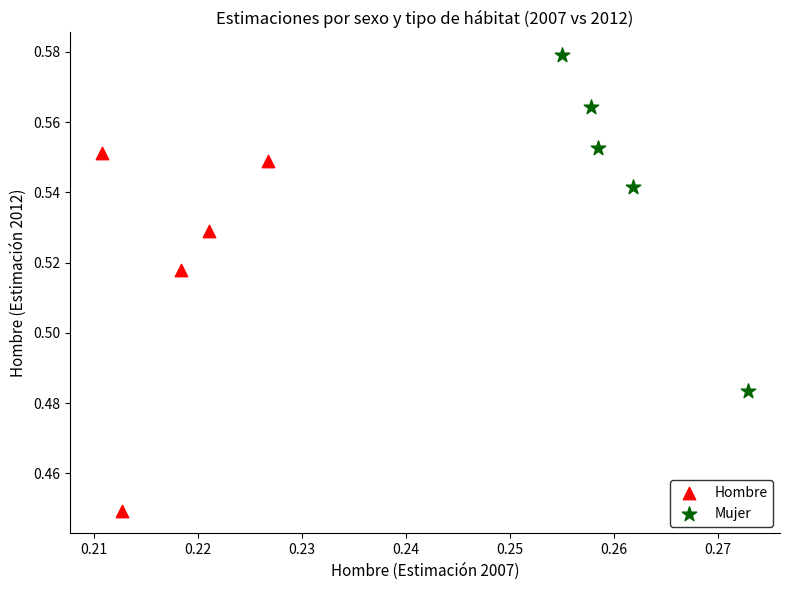

Which series contains the highest Y value?

Mujer